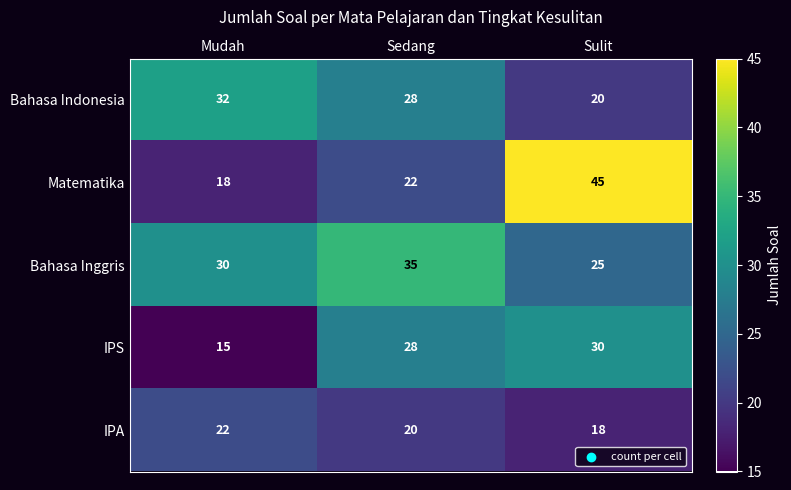

Reading left to right, extract all data points from this chart.

Bahasa Indonesia: 32	28	20
Matematika: 18	22	45
Bahasa Inggris: 30	35	25
IPS: 15	28	30
IPA: 22	20	18